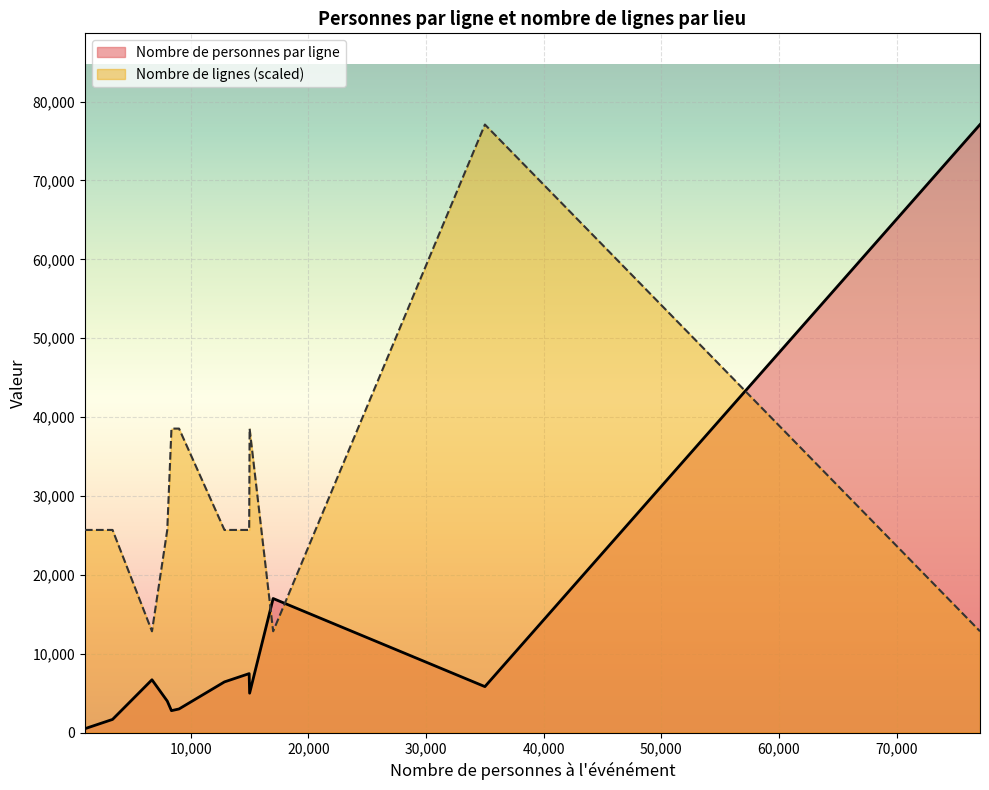

Does the chart display data point markers on the line(s)?

No